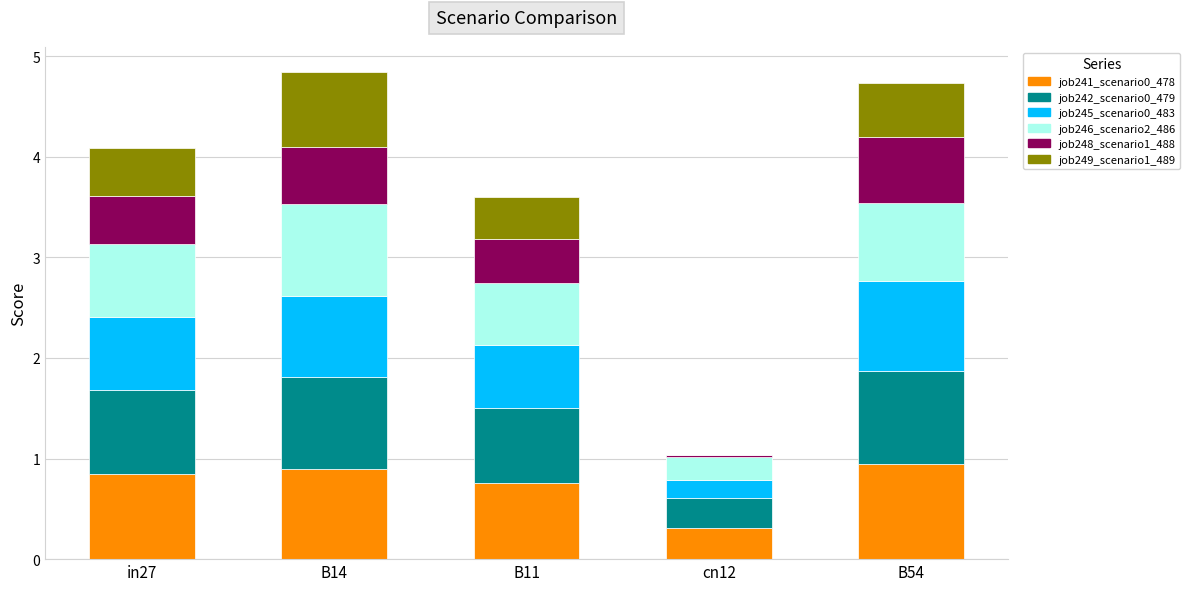

What is the total value across all series at B14?

4.8